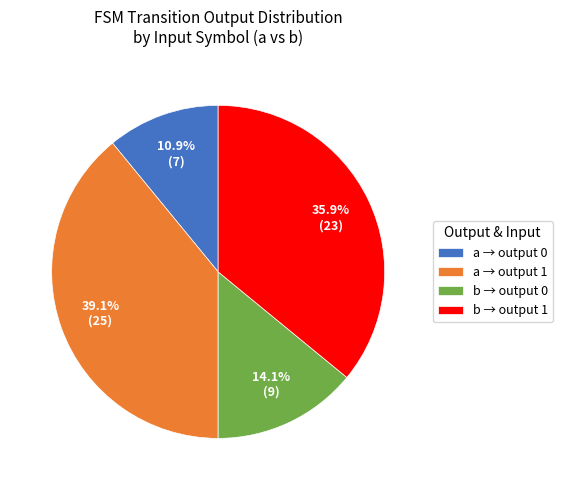

Which category has the biggest portion of the pie?

a → output 1